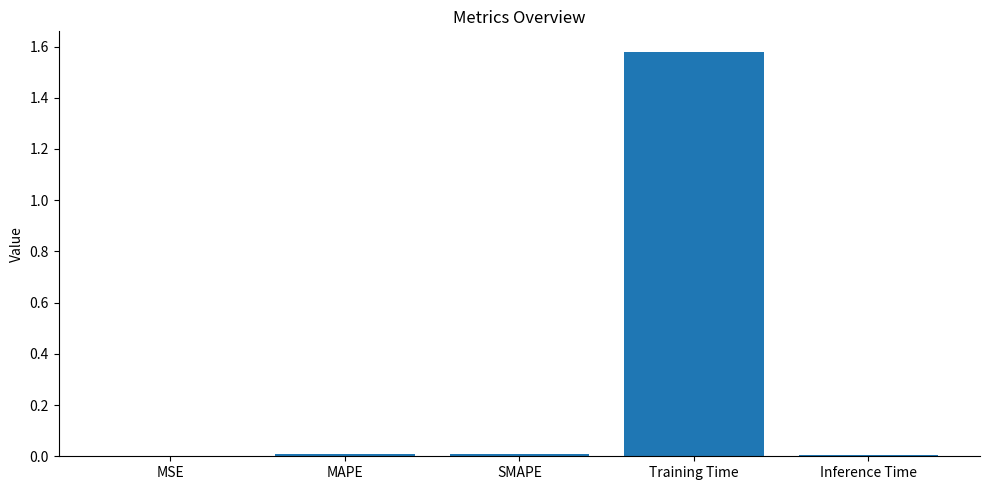

At which category does the chart reach its peak across all series?

Training Time